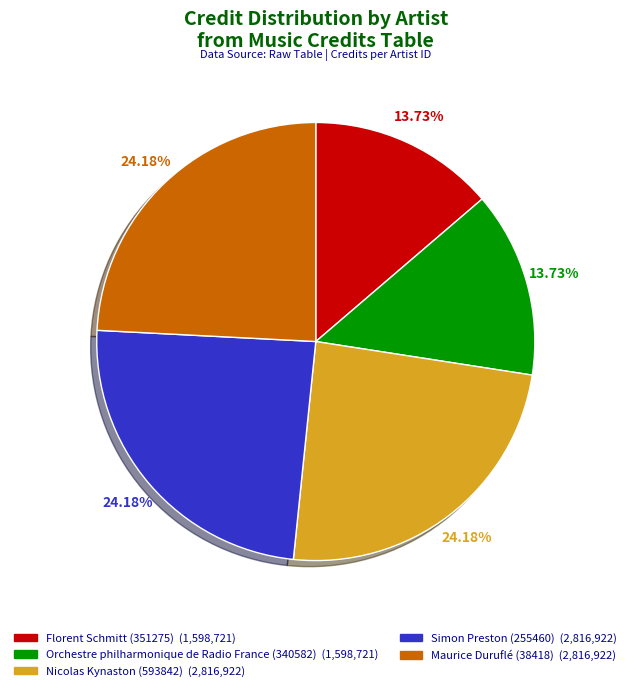

Is the sum of Simon Preston (255460) and Nicolas Kynaston (593842) greater than half?

No